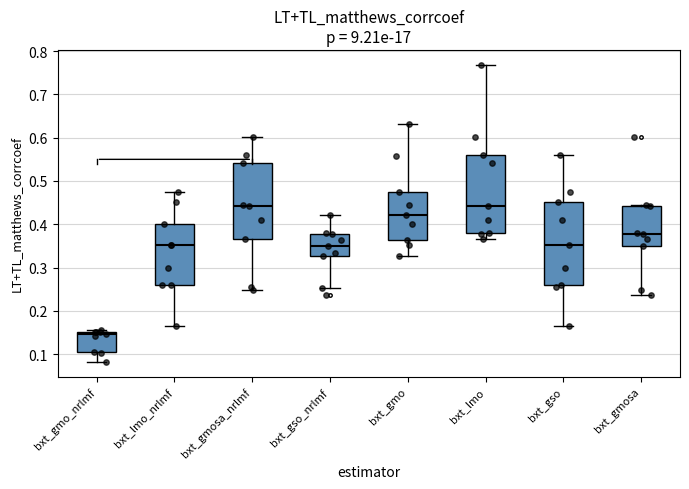

Which box's median line is the lowest?

bxt_gmo_nrlmf